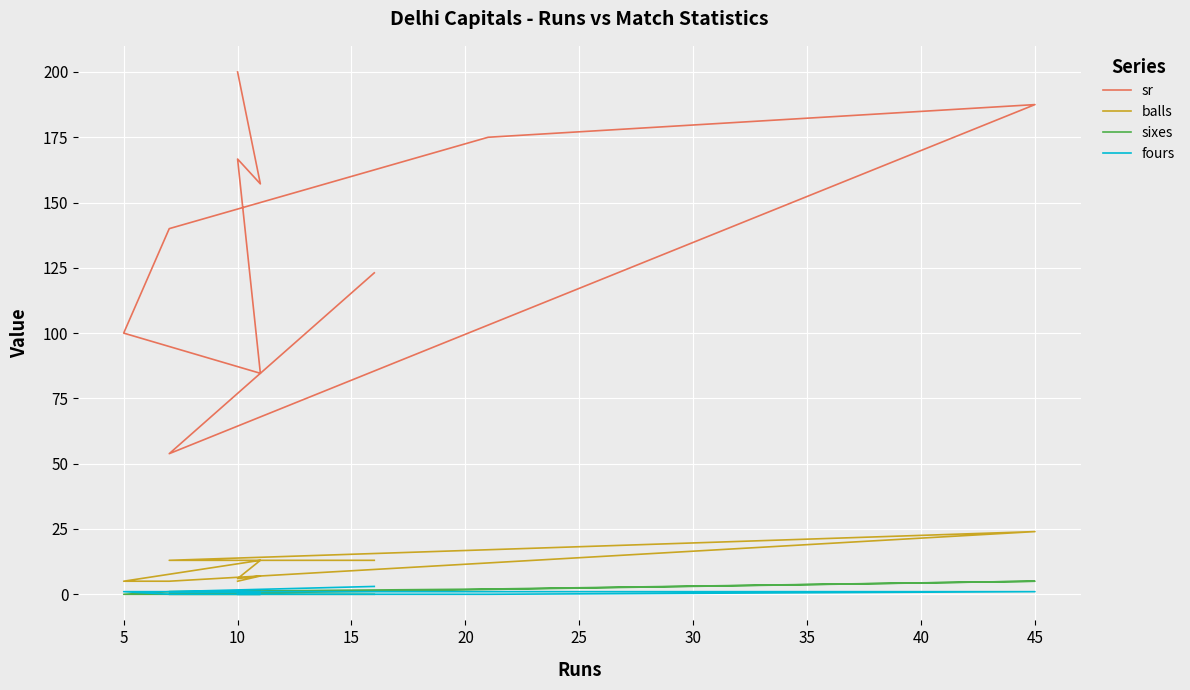

At which category does sr reach its first local peak?

10